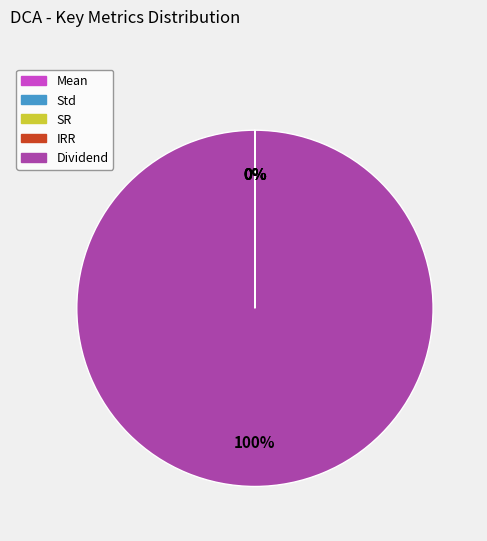

To the nearest percent, what is the difference between the largest and smallest slice percentages?

100%